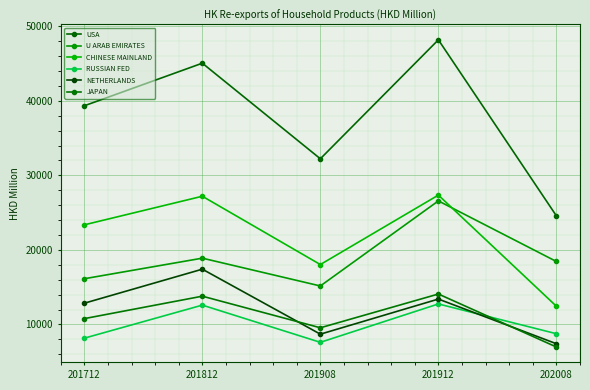

At which label is USA closest to 36373?

201712